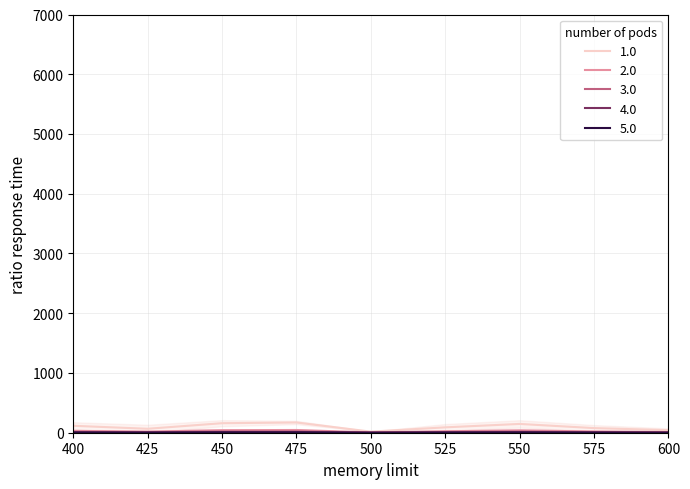

The 1.0 series shows 115.8 at 400. True or false?

True